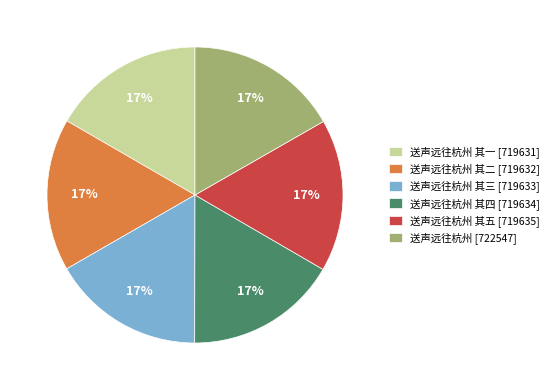

To the nearest percent, what portion does 送声远往杭州 其一 [719631] represent?

17%